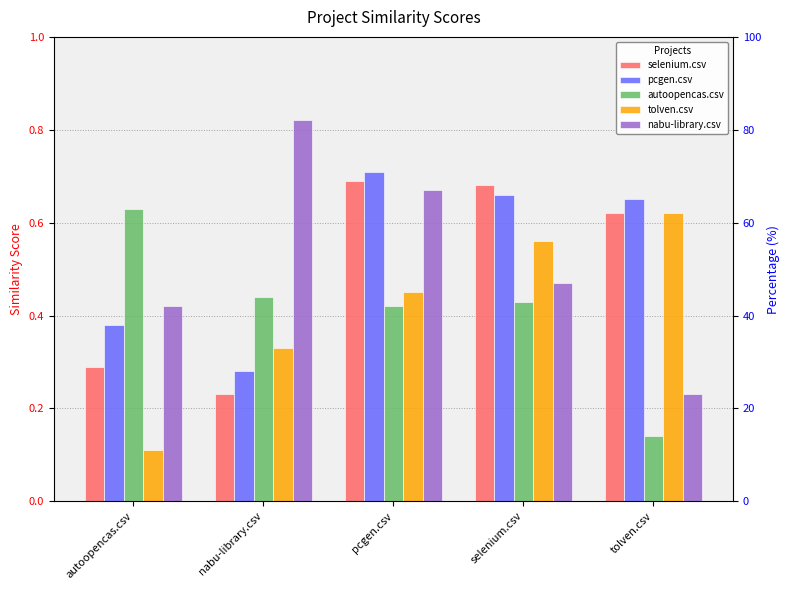

The value of selenium.csv at autoopencas.csv is 0.3. True or false?

True